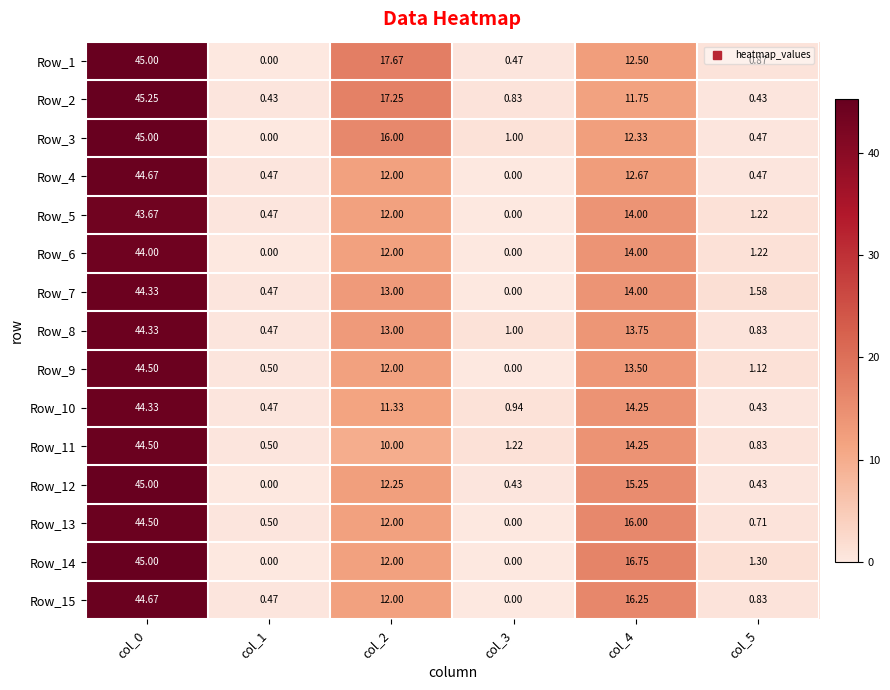

Is the value of Row_15 at col_4 greater than the value of Row_13 at col_4?

Yes